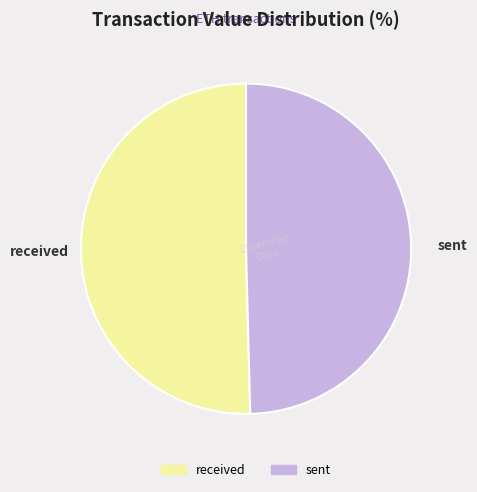

Is there a majority slice in this chart?

Yes